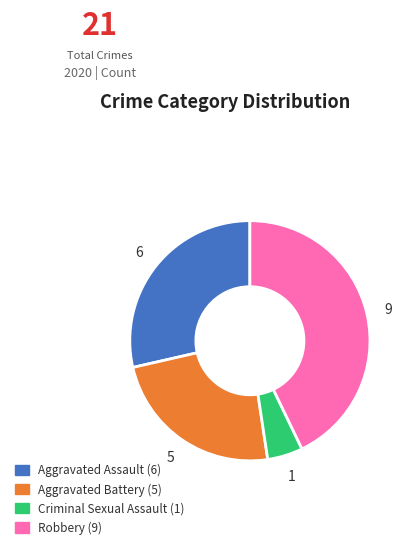

Between Criminal Sexual Assault and Aggravated Battery, which is larger?

Aggravated Battery